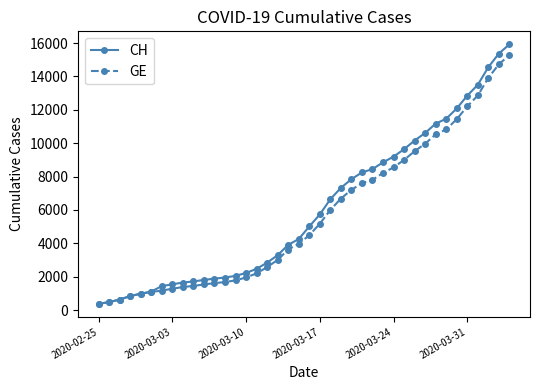

Which series has the largest range (max minus min)?

CH